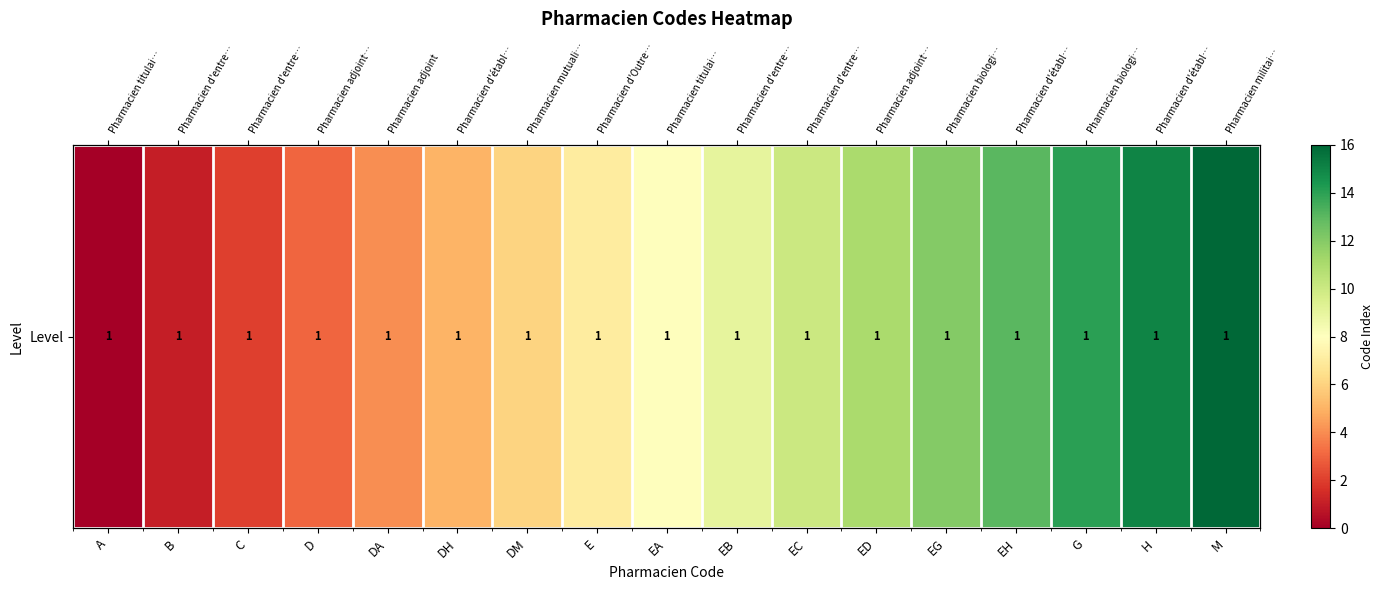

Which category has the highest value across all series?

M